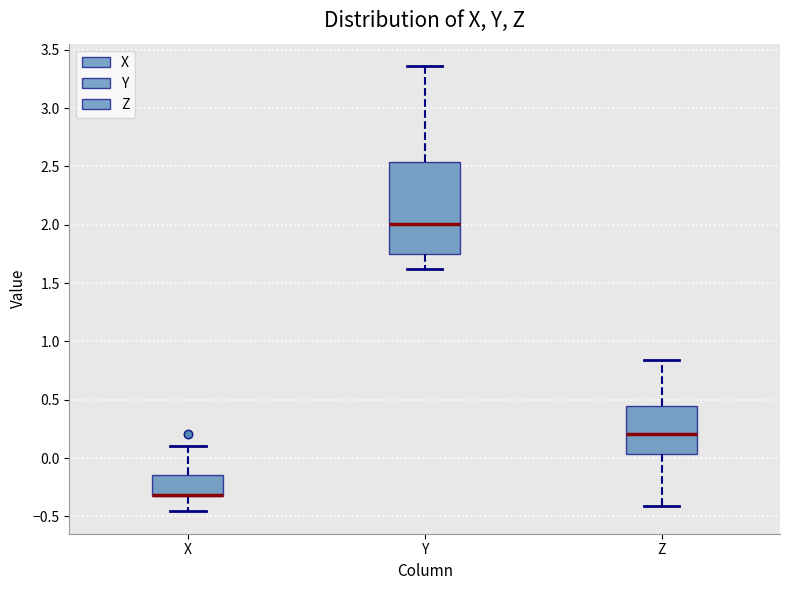

Where does the lower whisker of the box for X end on the y-axis? The values are not printed on the chart, so give them approximately, as read against the axis.

-0.45